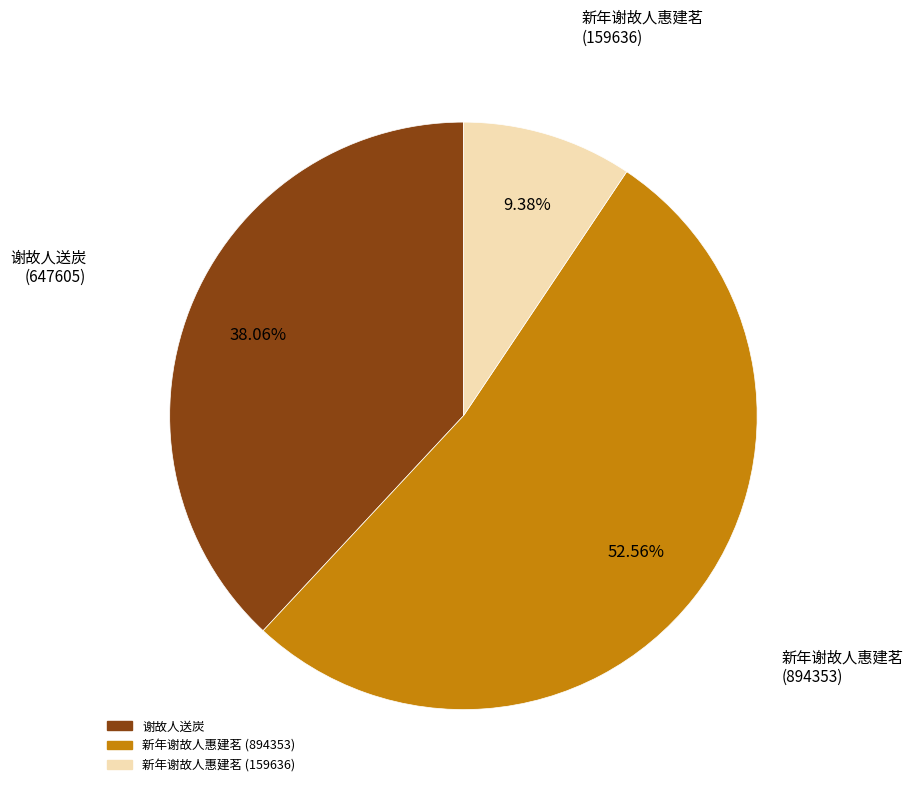

Which slice is the smallest?

新年谢故人惠建茗 (159636)